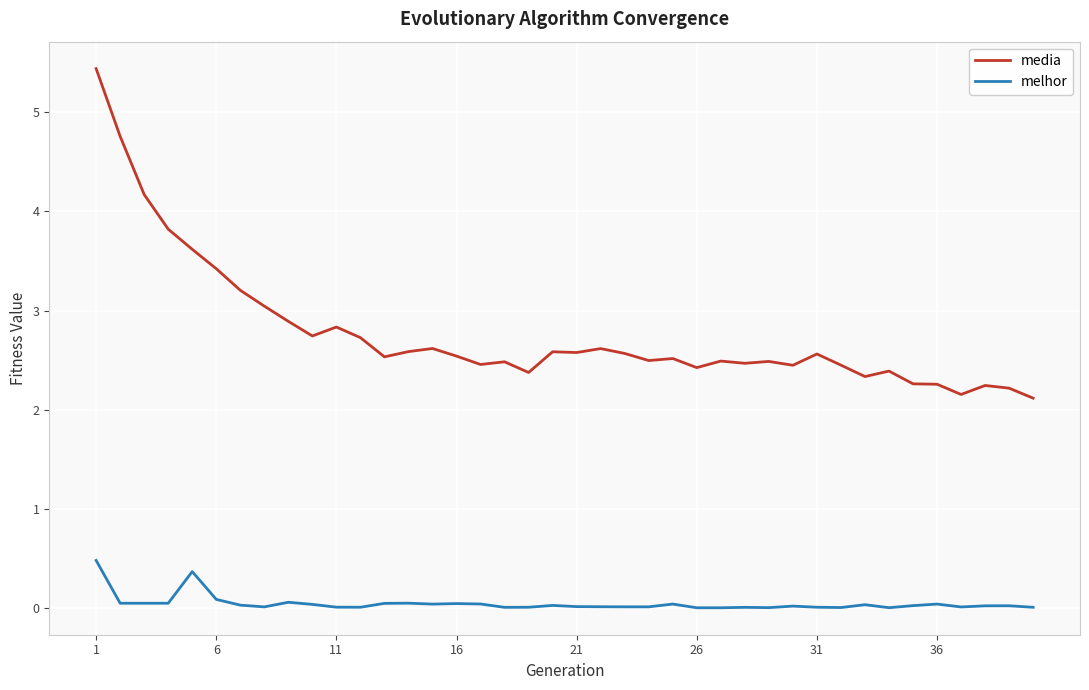

At how many categories does at least one series exceed 1?

40